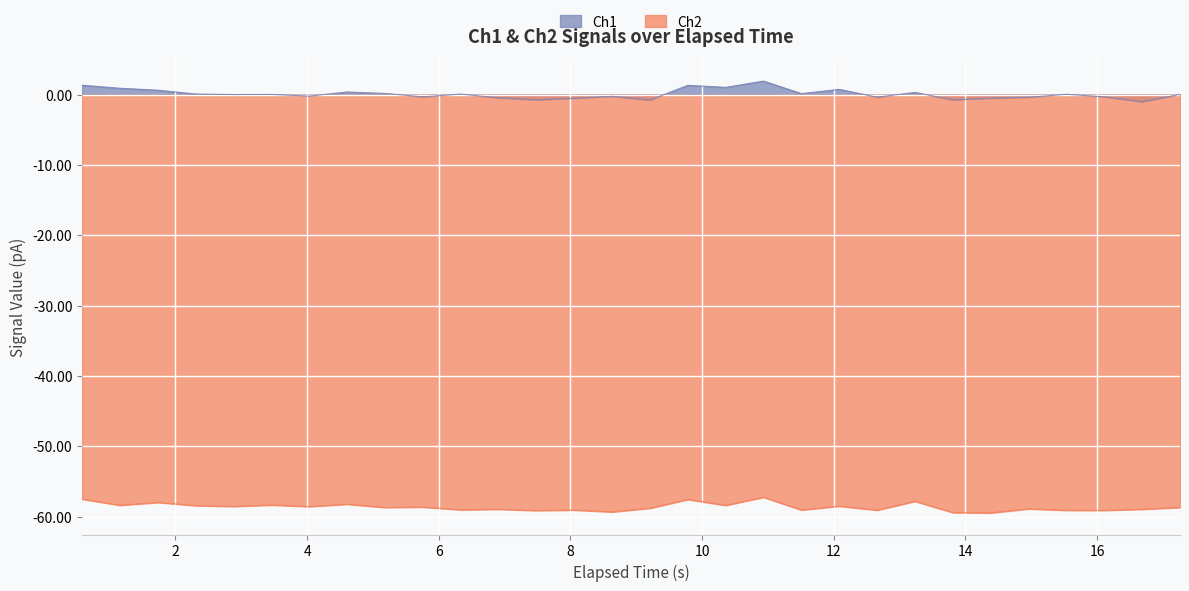

The value of Ch2 at 5.182168245315552 is -58.7. True or false?

True